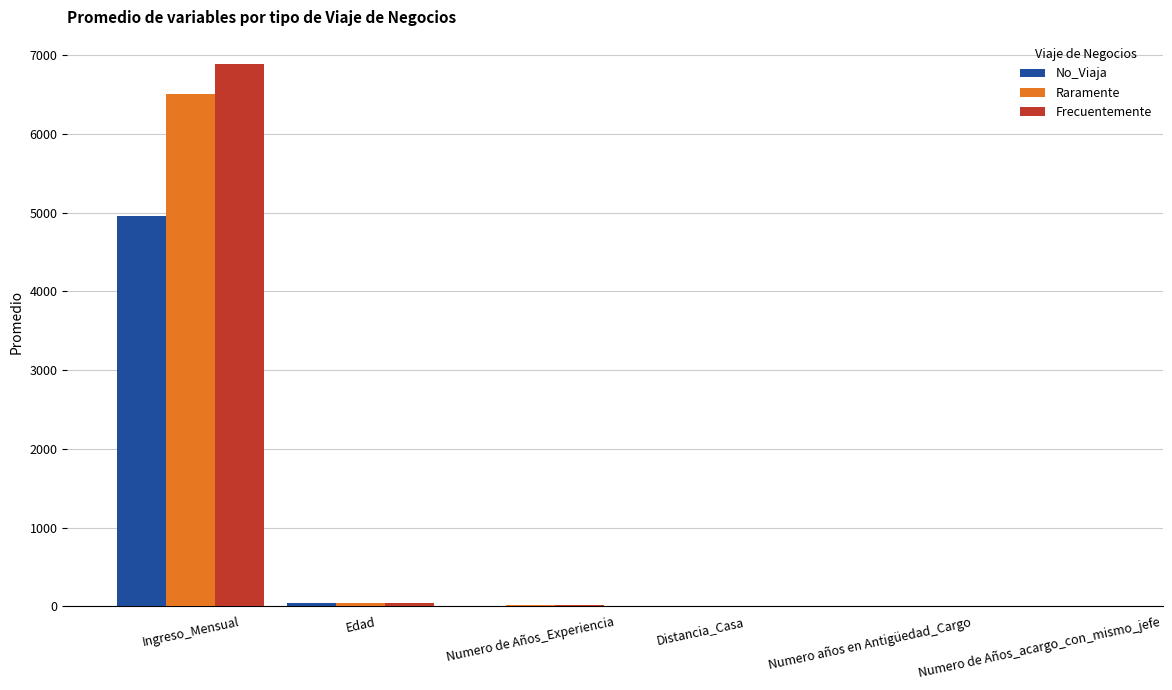

At which category is the sum across all series the highest?

Ingreso_Mensual